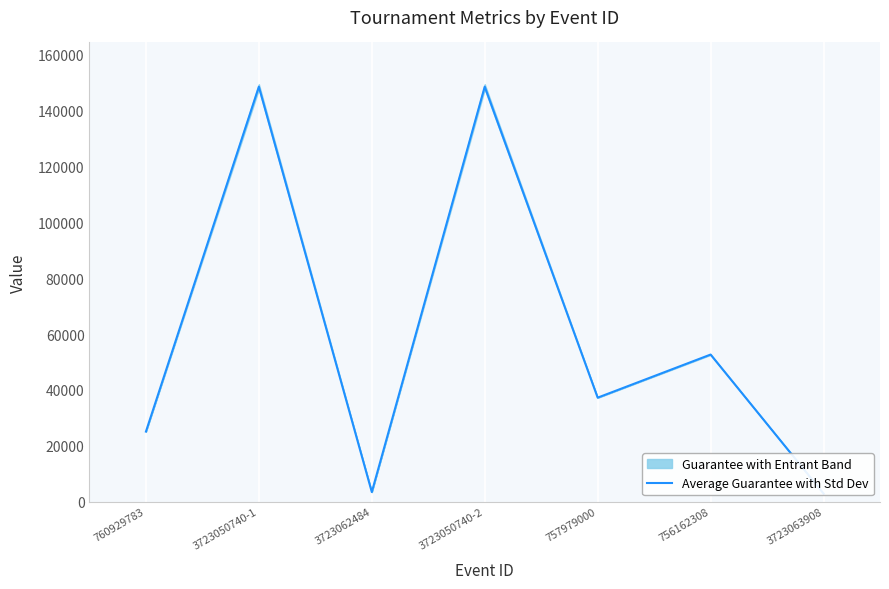

How many interior local peaks (higher than both neighbors) does the data have?

3